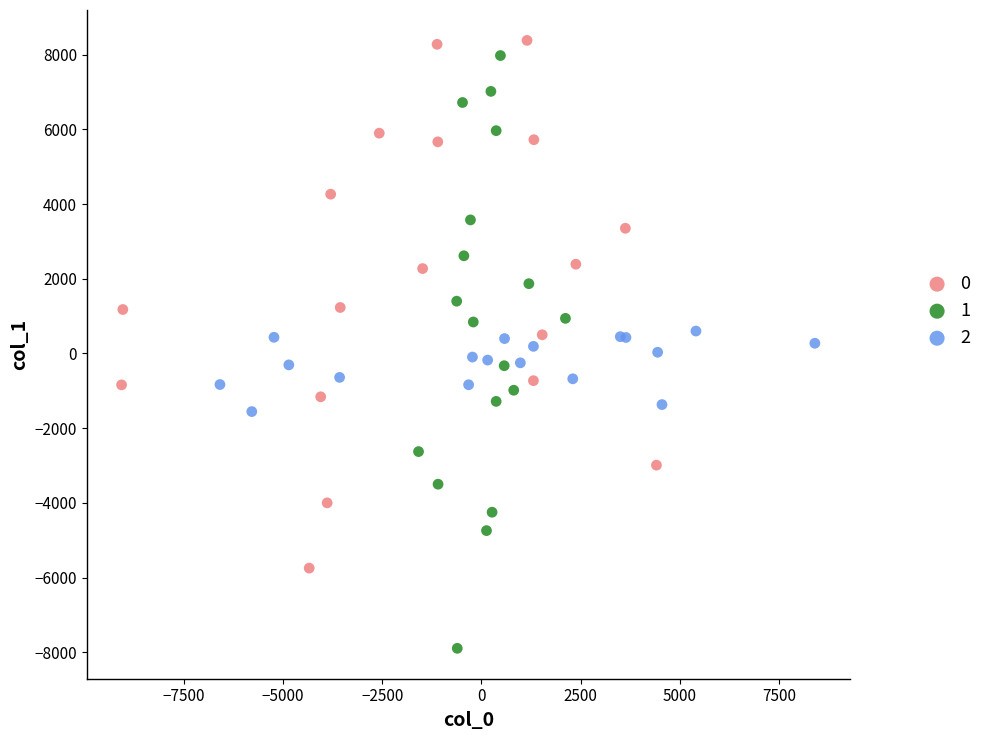

What are all the series names shown in the legend?

0, 1, 2